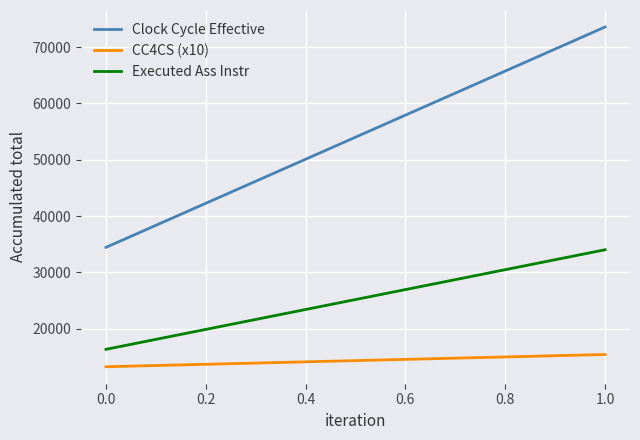

How many lines are shown in the chart?

3